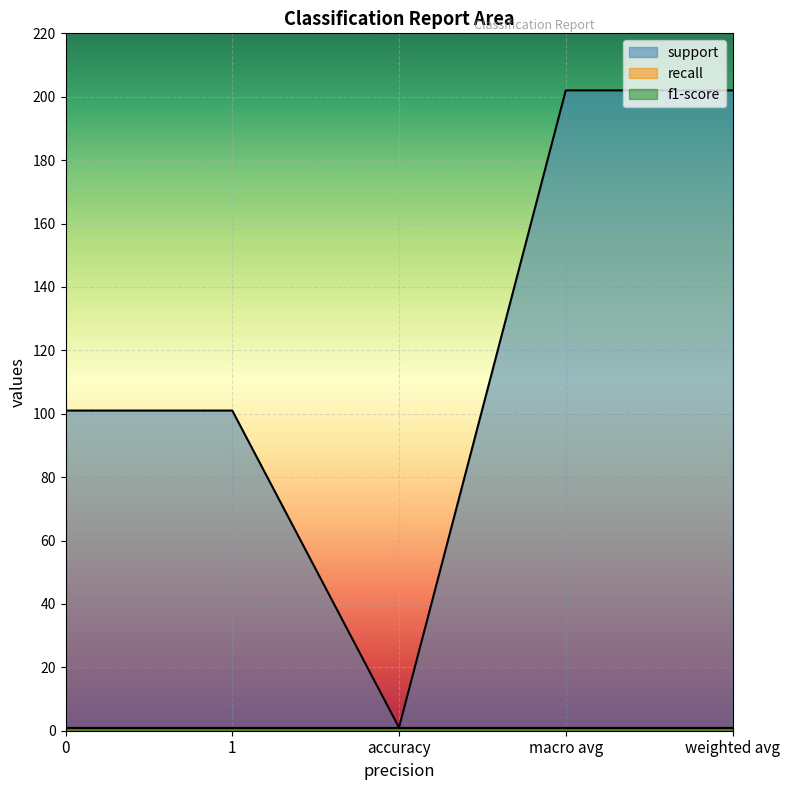

The recall series shows 2 at 0. True or false?

False